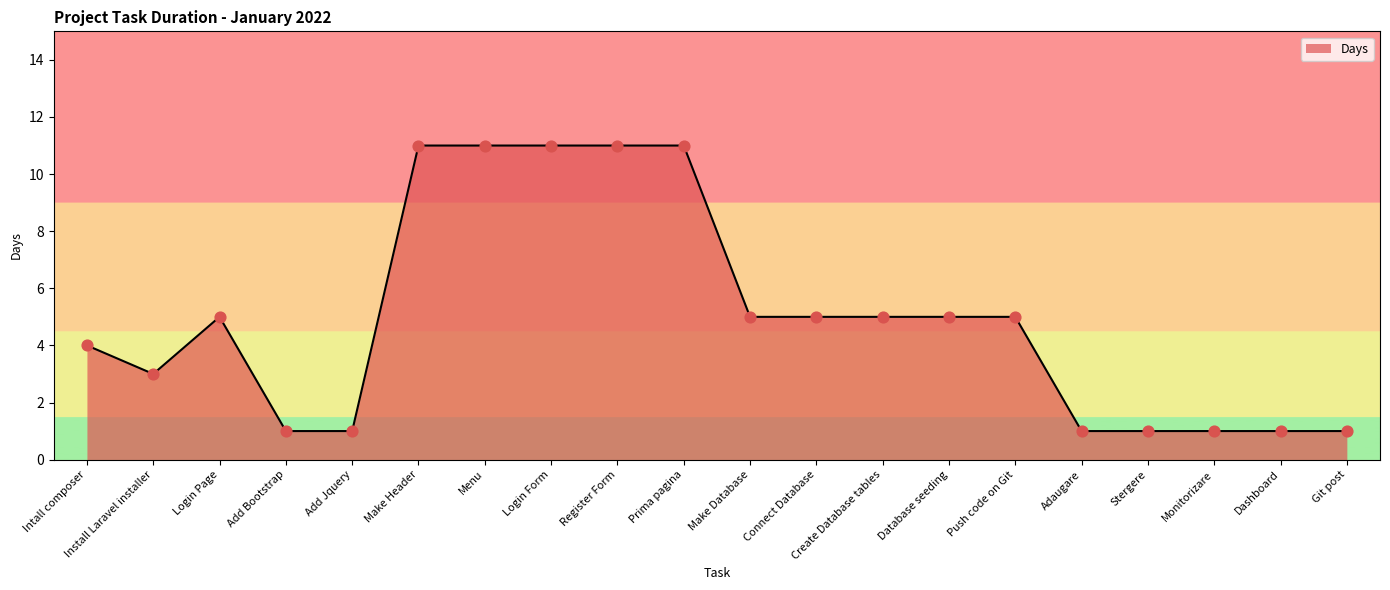

Approximately how many times larger is the value at Install Laravel installer compared to Add Jquery?

3.0